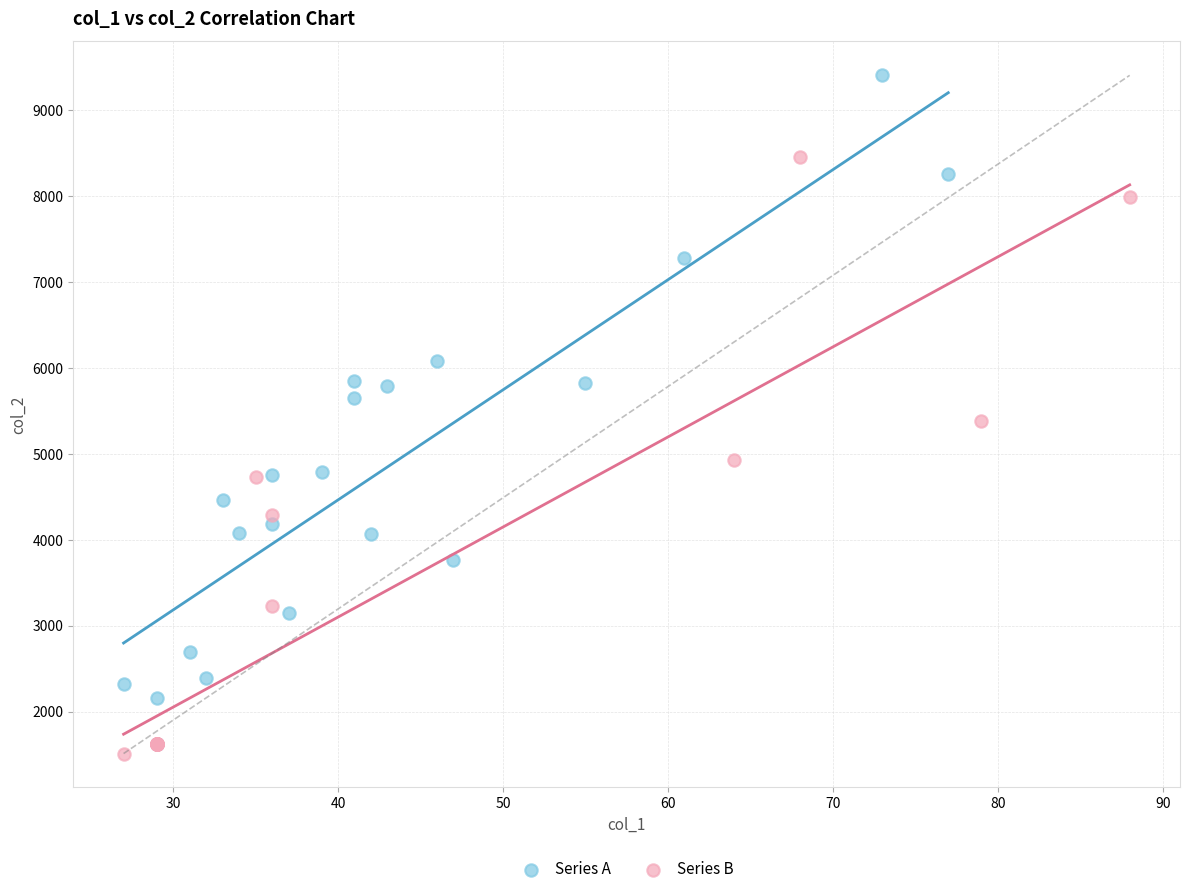

Which series reaches the maximum Y coordinate?

Series A